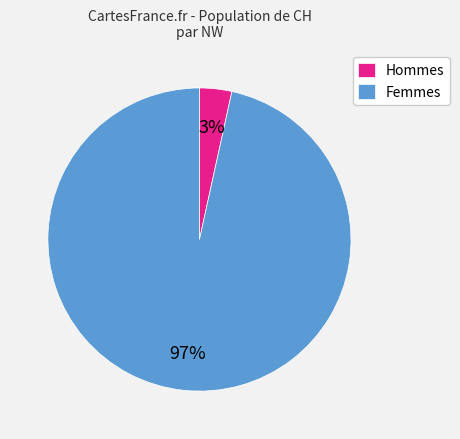

Between Femmes and Hommes, which is larger?

Femmes